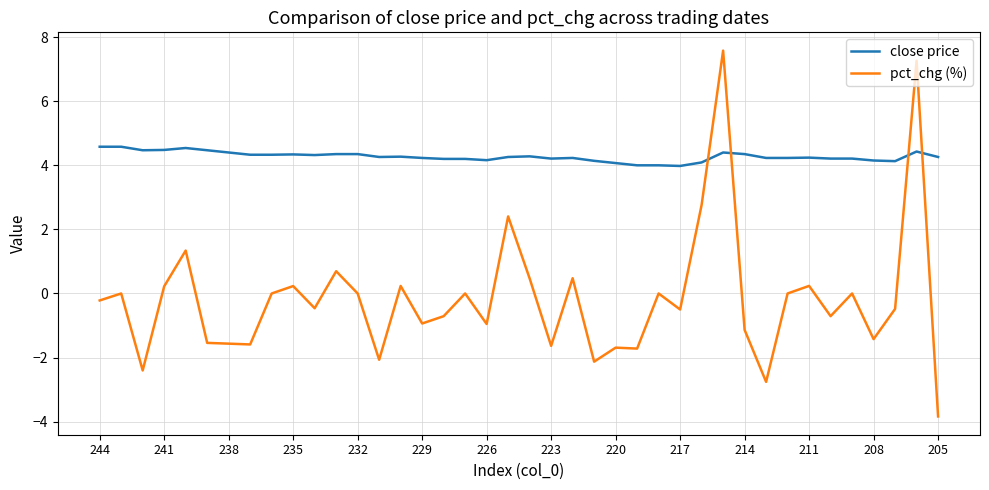

Which series ends up on top after the final intersection of close price and pct_chg (%)?

close price